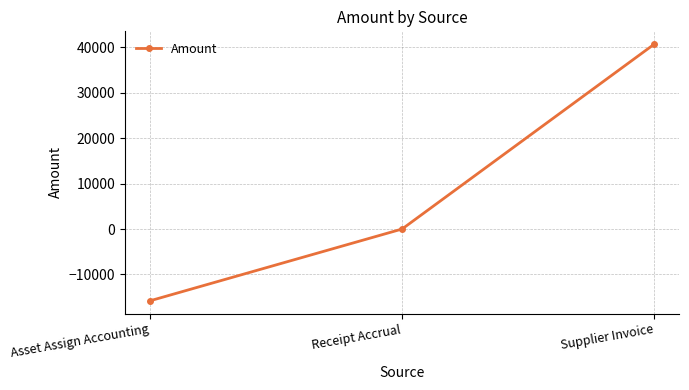

How many data points are less than 0?

1